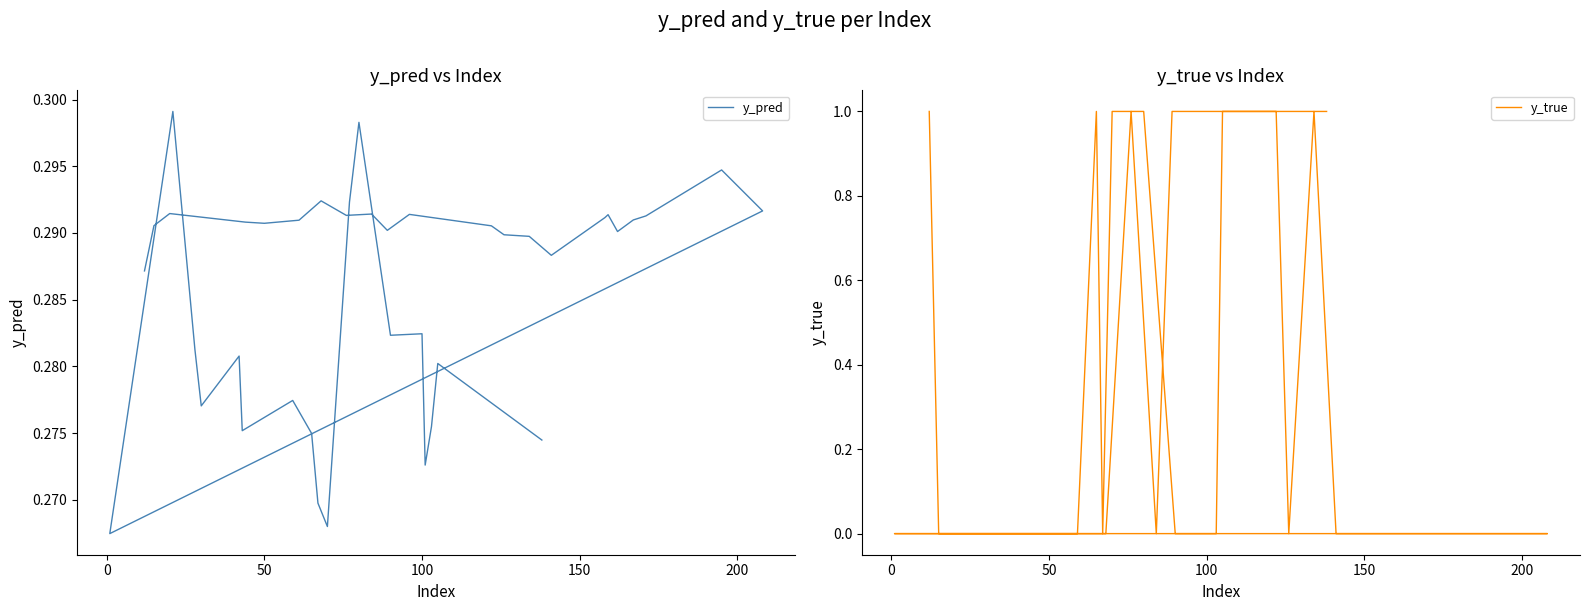

What is the greatest value displayed?

1.0